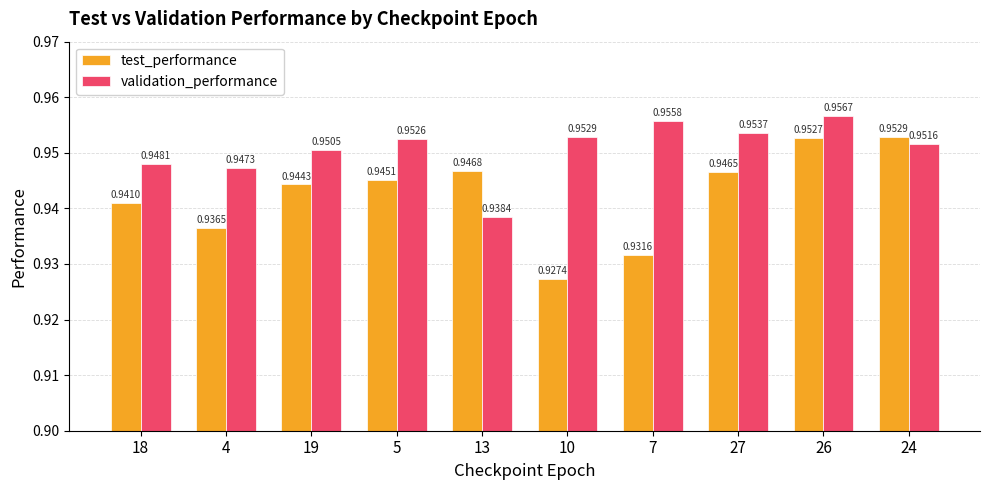

What is the sum of the test_performance values at 24 and 26?

1.9